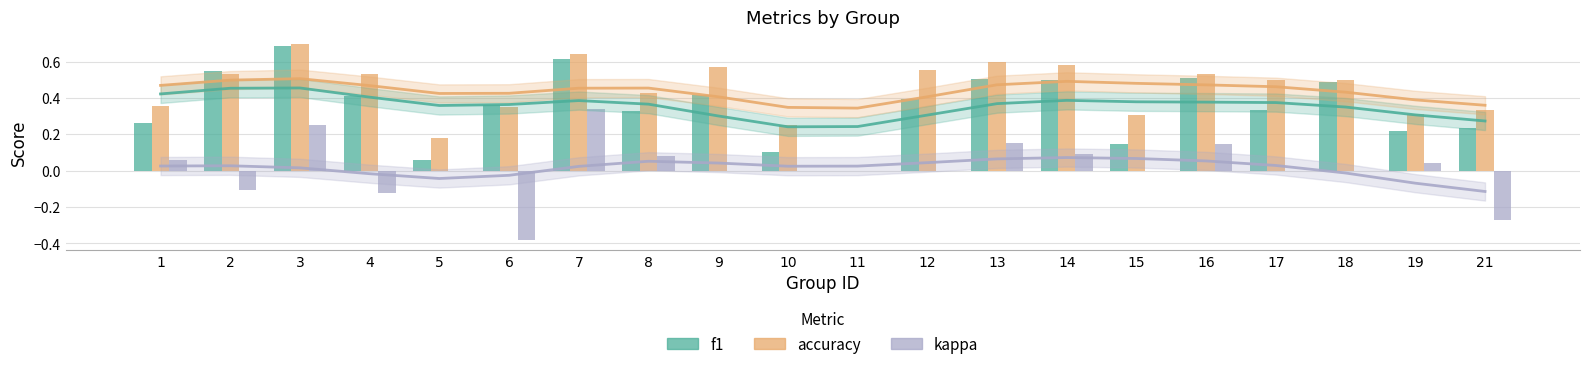

How many bars are there in each group?

3